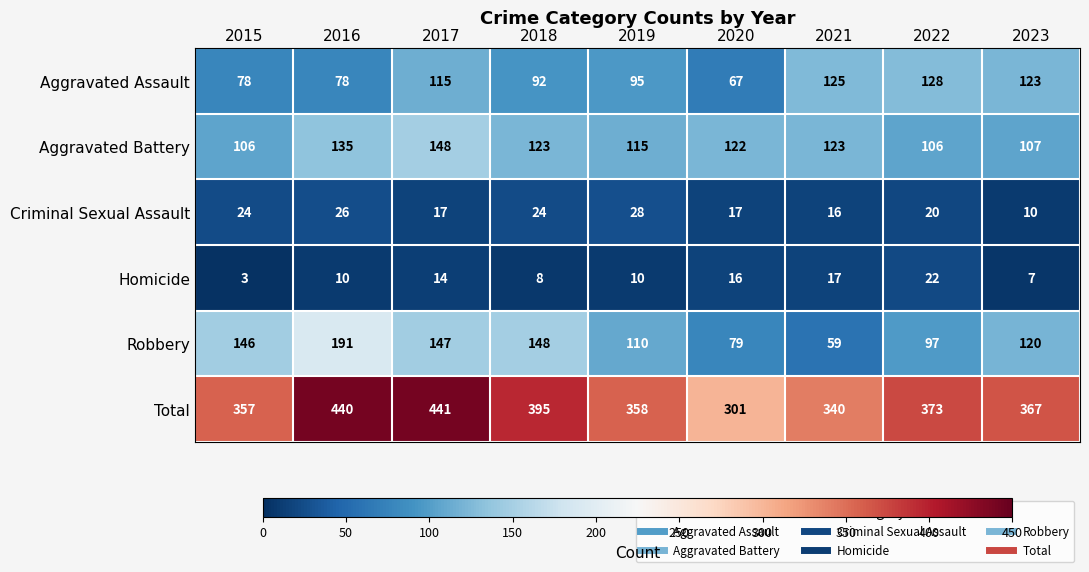

List the series in order of their peak value, lowest first.

Homicide, Criminal Sexual Assault, Aggravated Assault, Aggravated Battery, Robbery, Total